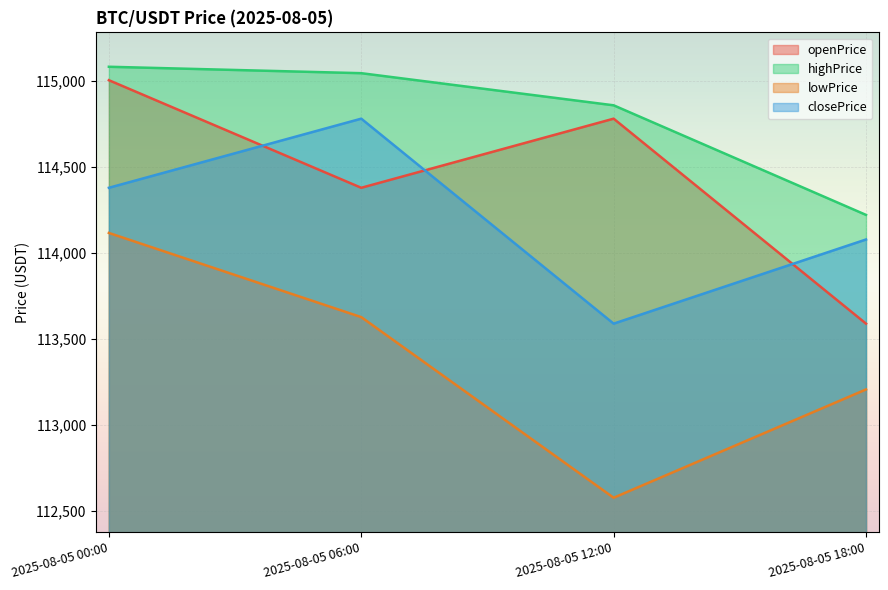

How many data points in openPrice are less than 114782?

2